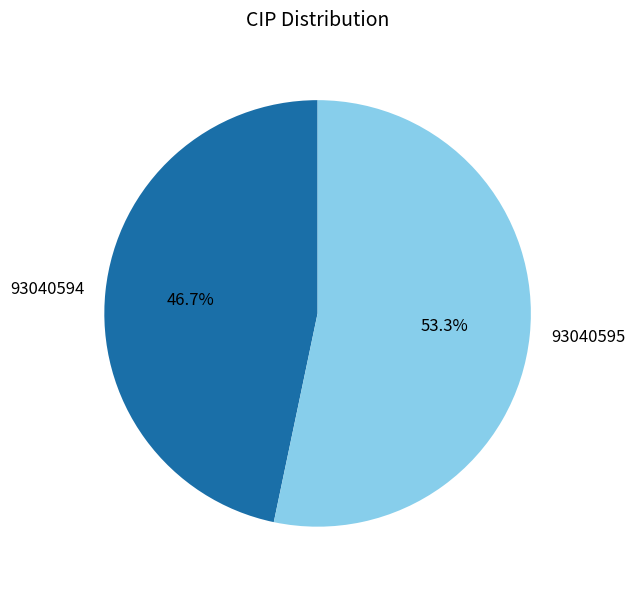

What is the smallest slice in the pie chart?

93040594